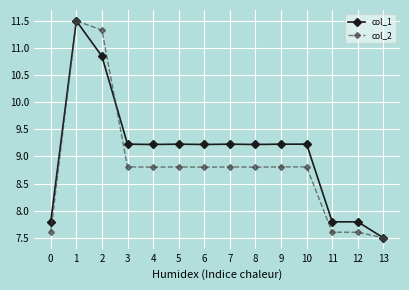

Is the value of col_1 at 4 greater than the value of col_2 at 5?

Yes